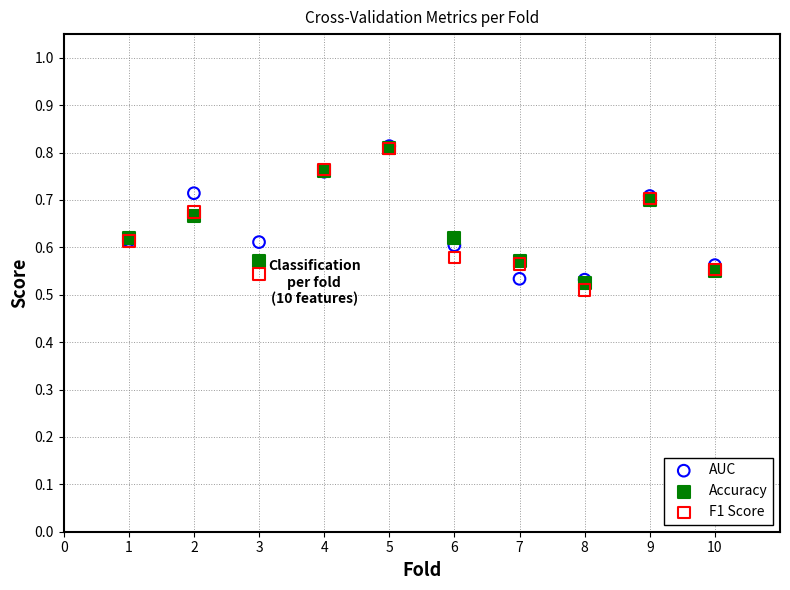

Which series contains the lowest Y value?

F1 Score